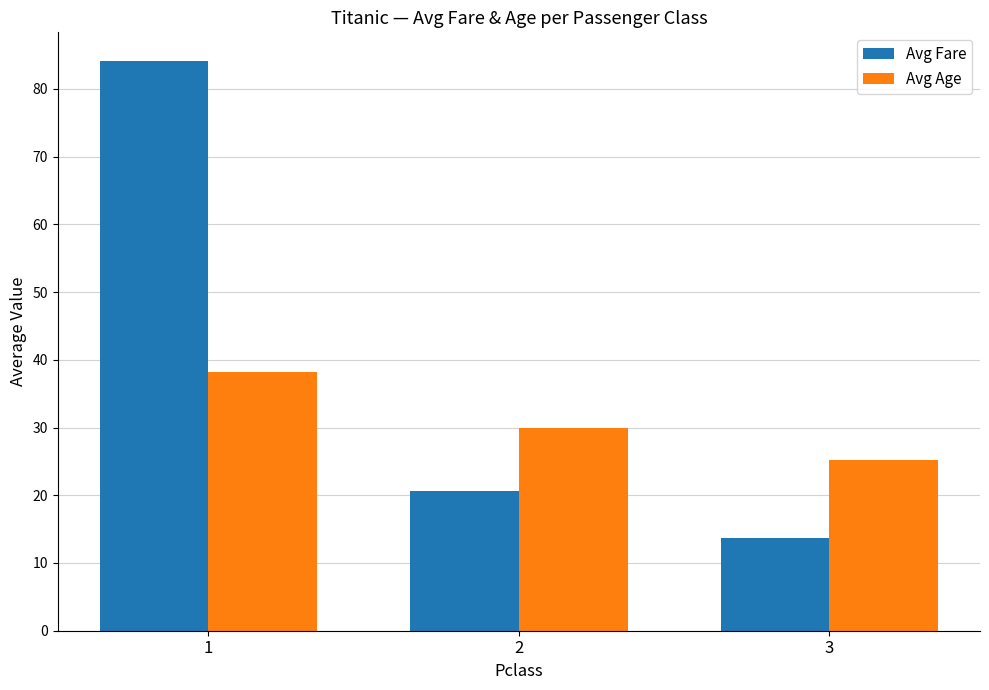

What are all the series names shown in the legend?

Avg Fare, Avg Age